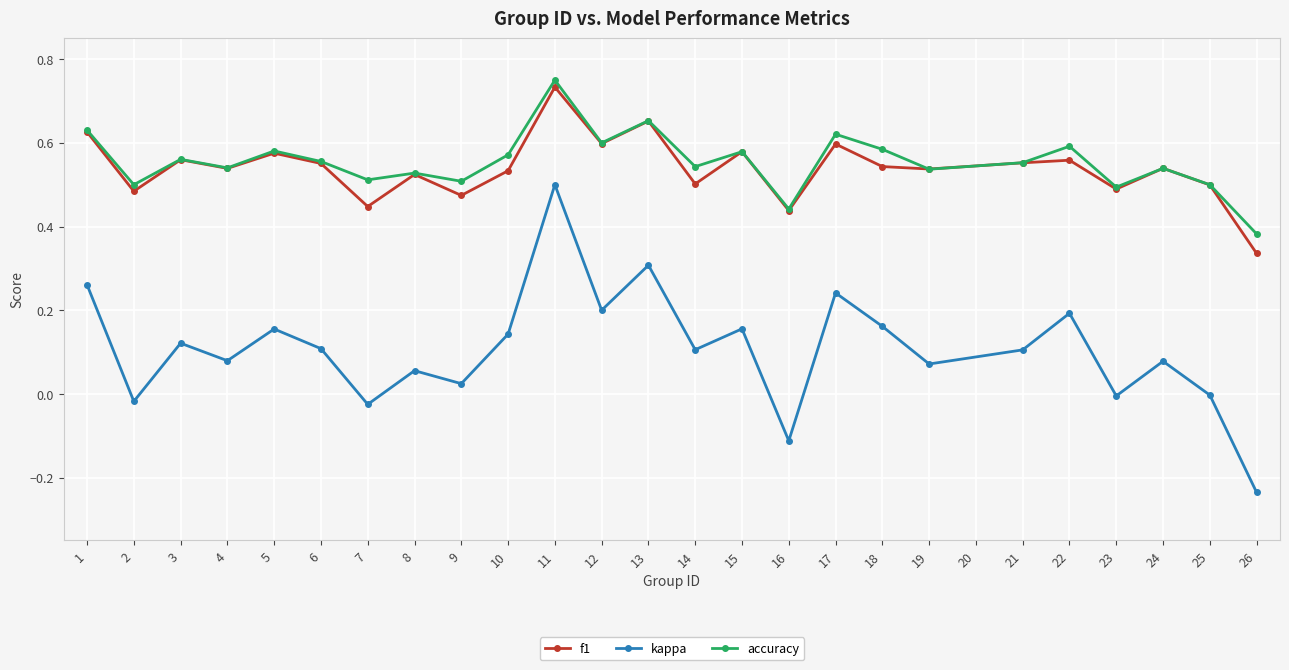

After their last crossing, which series has the higher values: f1 or accuracy?

accuracy